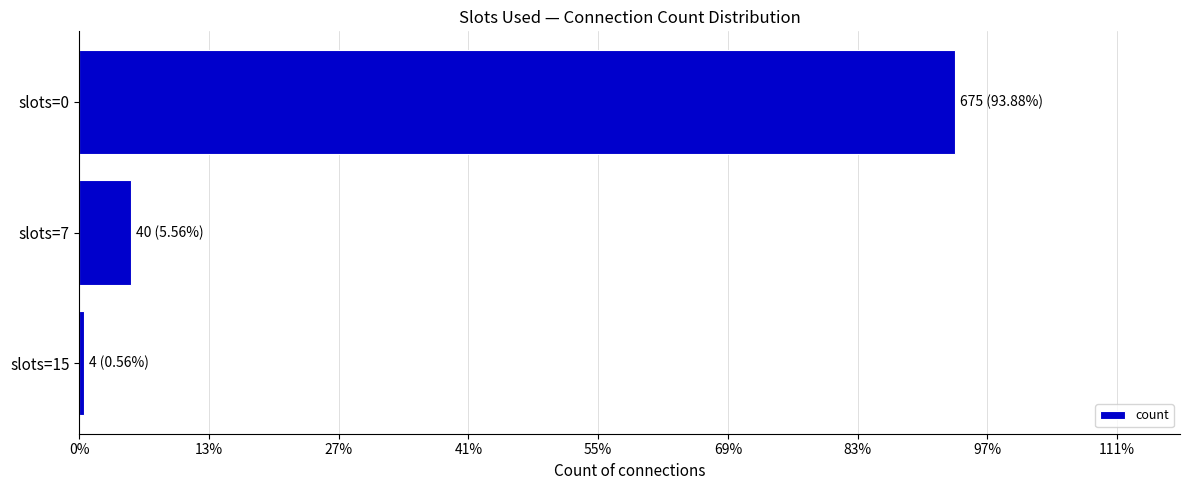

Are the bars horizontal?

Yes